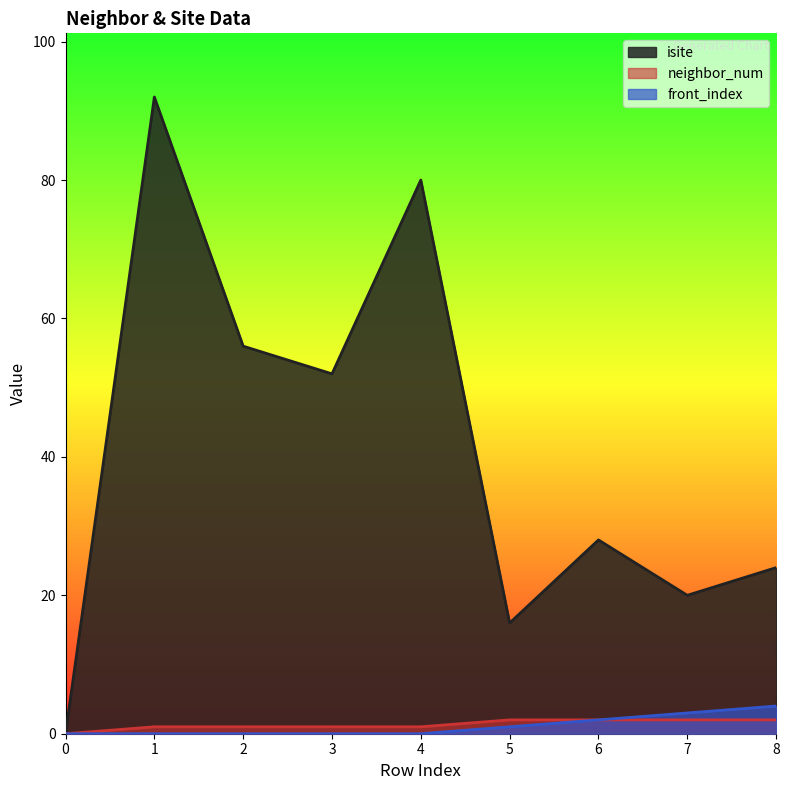

Does the chart have visible grid lines?

No